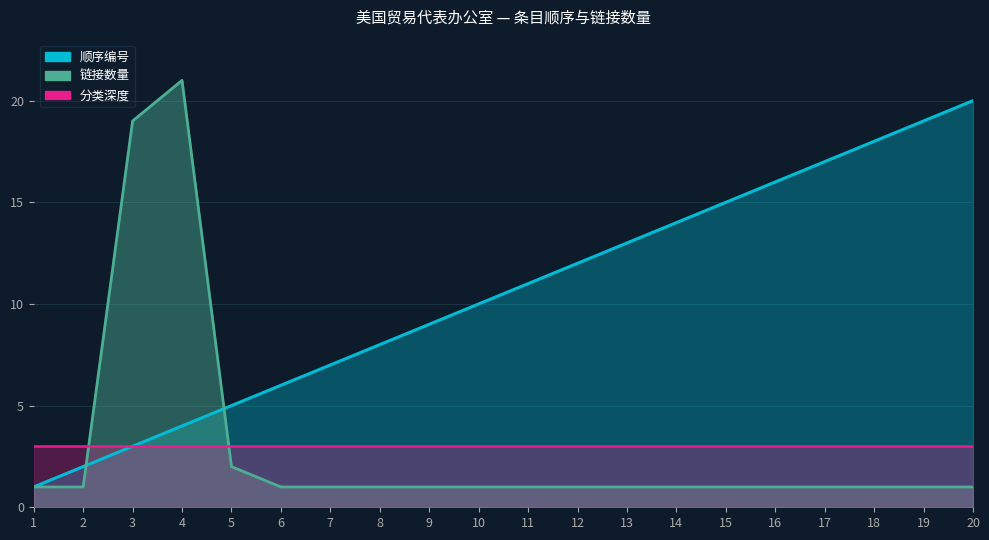

What is the difference between the highest and lowest values at 13?

12